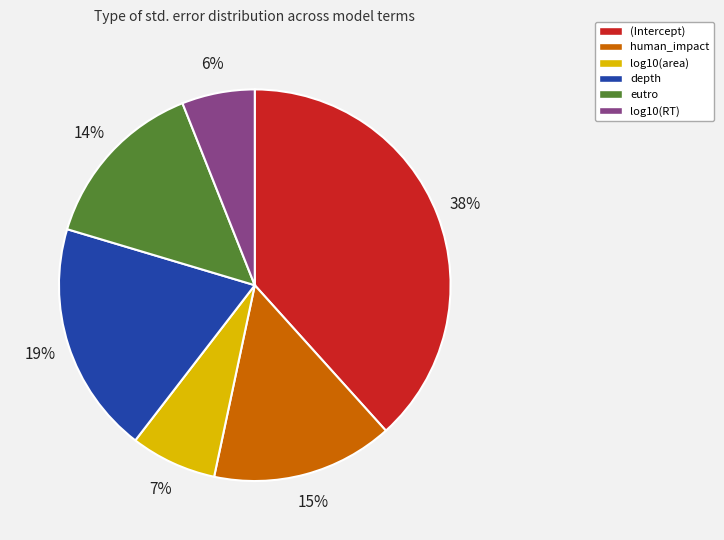

Is log10(RT) the majority of the pie?

No